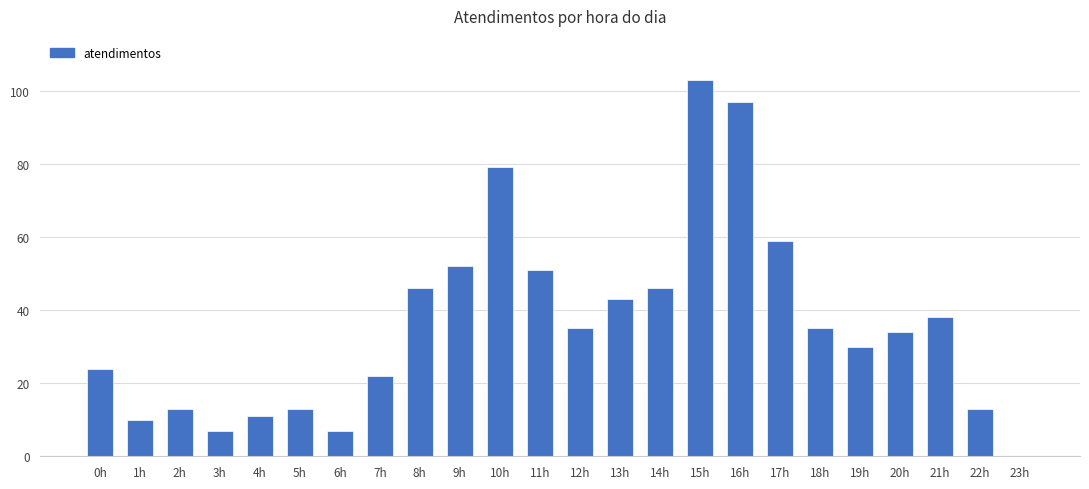

Between 16h and 9h, which is larger?

16h